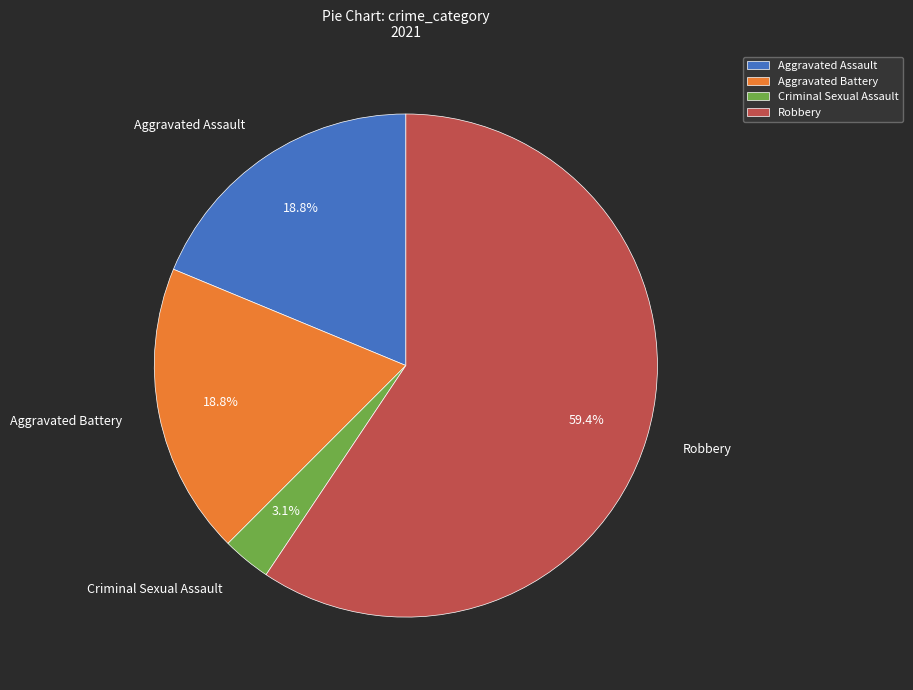

What percentage is the Criminal Sexual Assault slice, to the nearest percent?

3%